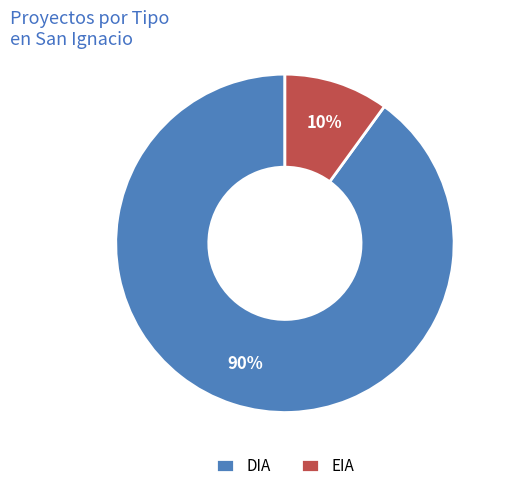

How many segments does this pie chart have?

2